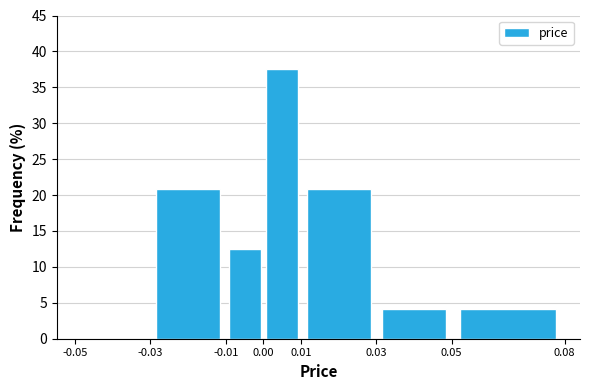

Reading left to right, transcribe this chart: for each bar, give the range it covers on the x-axis and its height. The values are not printed on the chart, so give them approximately, as read against the axis.

-0.05 to -0.03: 0
-0.03 to -0.01: 21.0
-0.01 to 0.00: 12.5
0.00 to 0.01: 37.5
0.01 to 0.03: 21.0
0.03 to 0.05: 4.0
0.05 to 0.08: 4.0